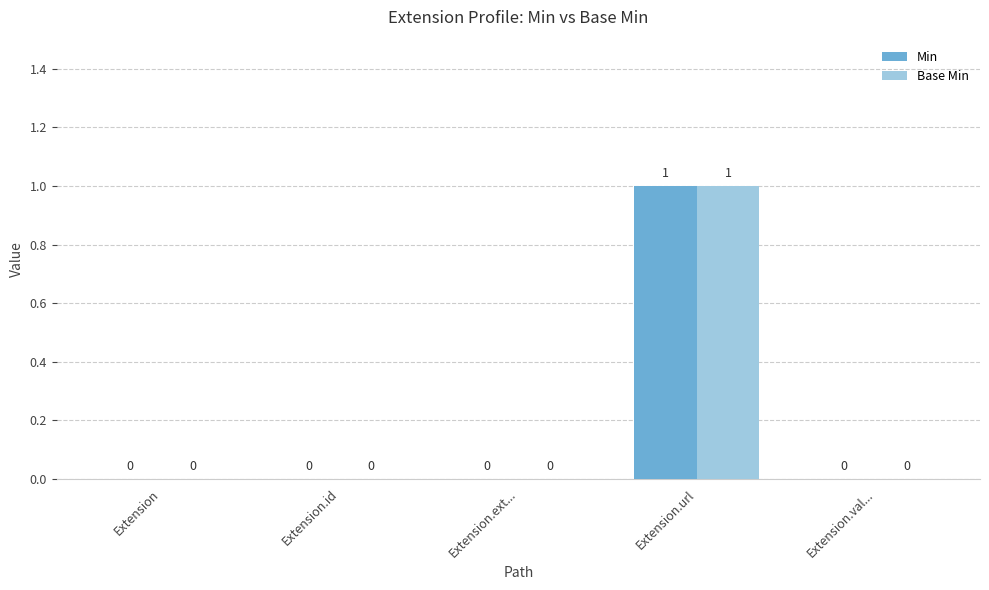

Which category has the highest value across all series?

Extension.url